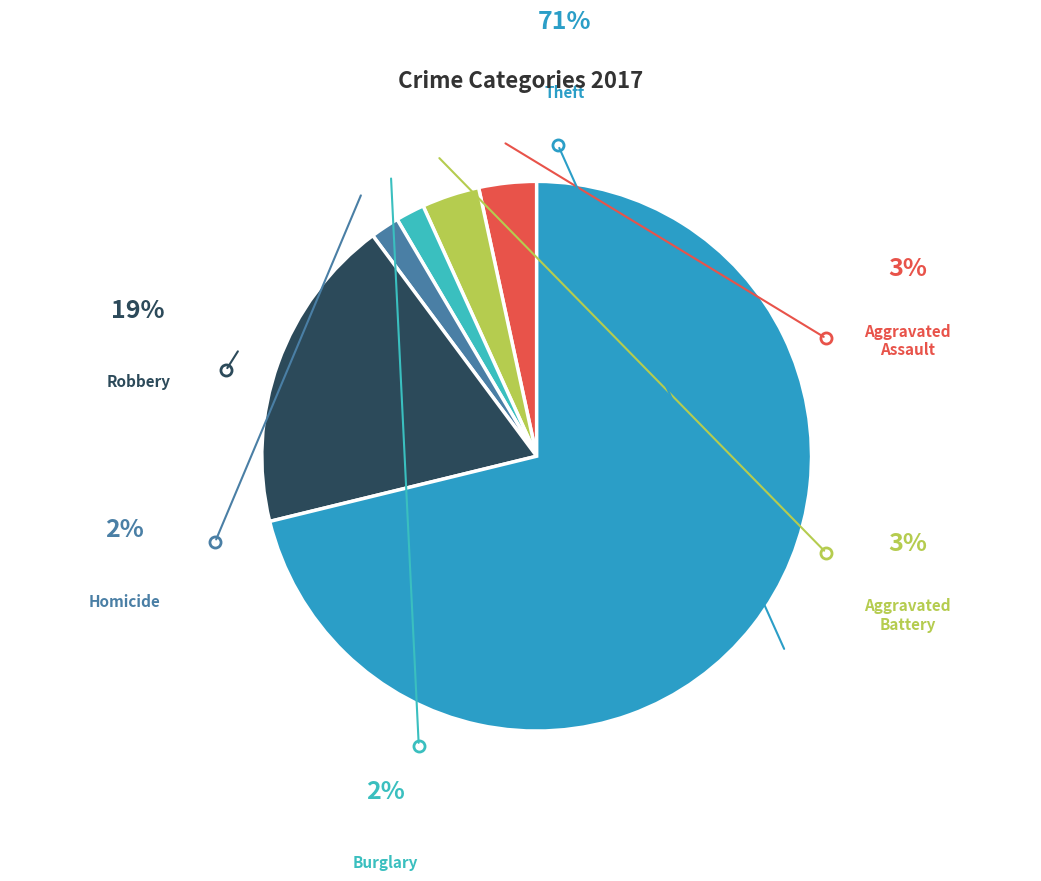

Is there any slice that represents more than half of the pie?

Yes